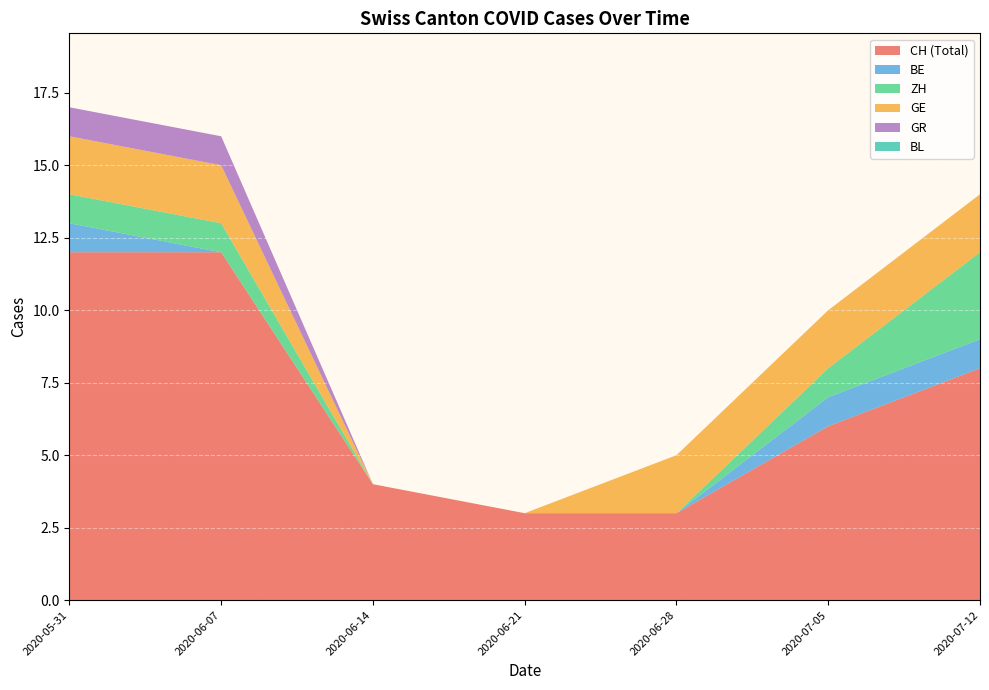

What is the total value across all series at 2020-06-07?

16